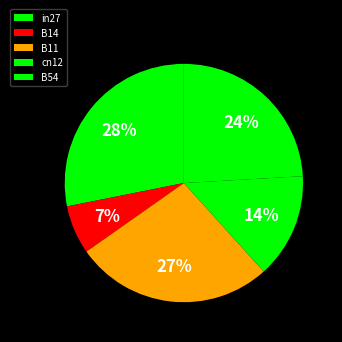

What is the total percentage of B54 and cn12?

38.3%